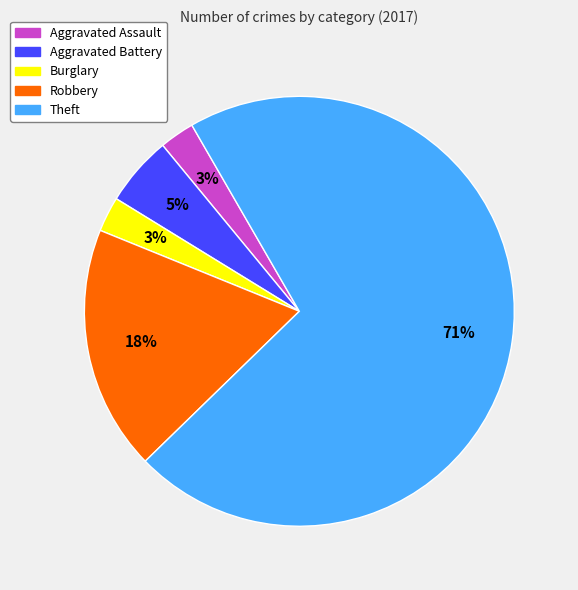

True or false: Aggravated Assault accounts for 3% of the total.

True